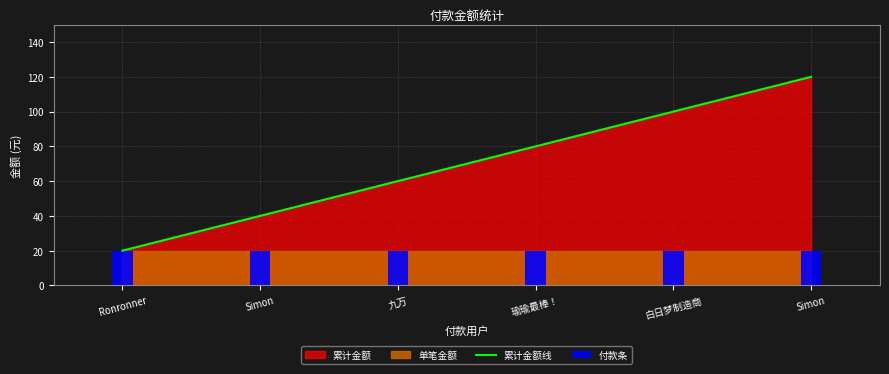

Which series has the widest spread of values?

累计金额线